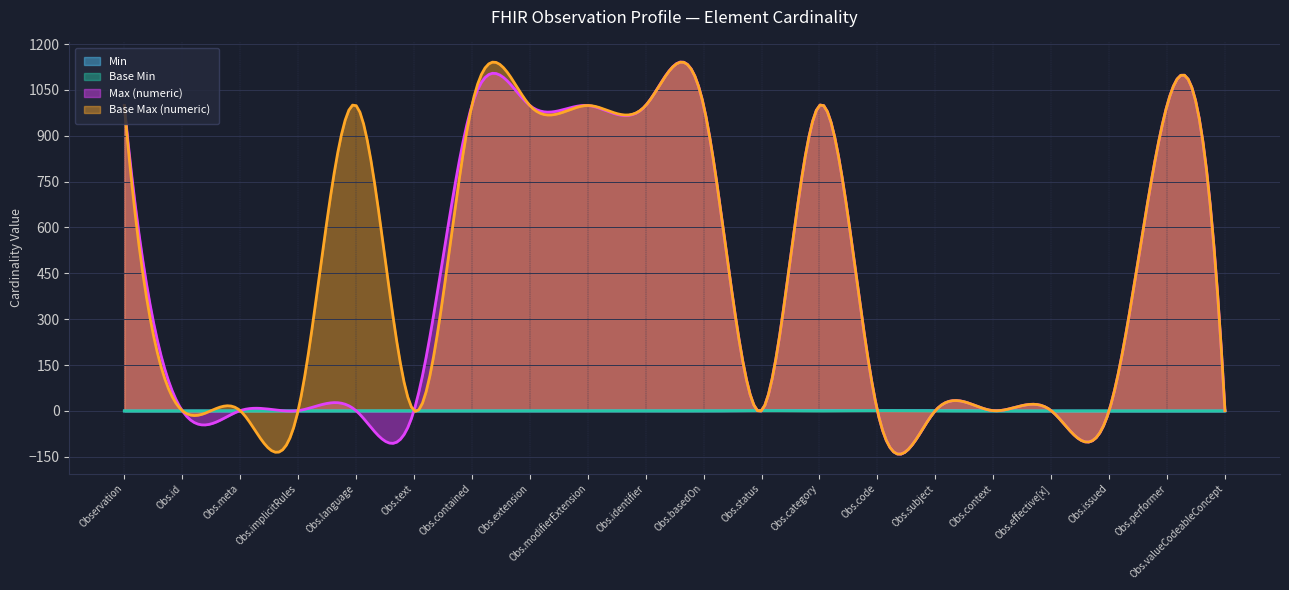

How many distinct data groups are displayed?

4